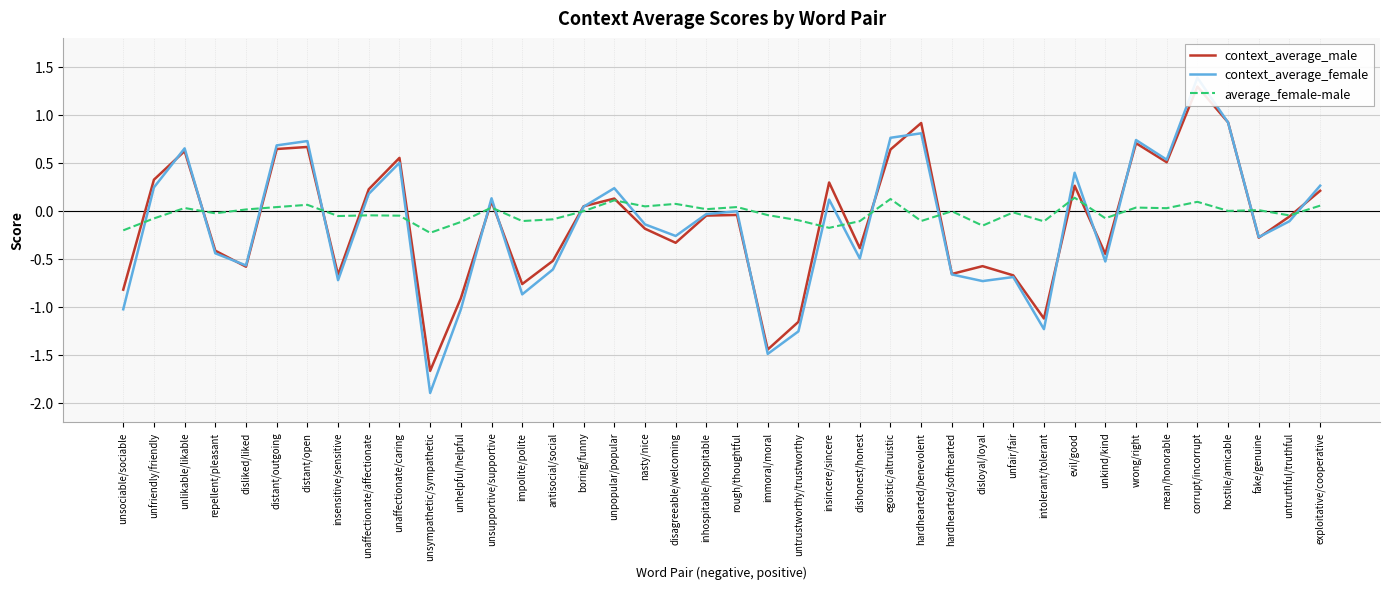

What is the difference between the maximum and minimum values in the average_female-male series?

0.4